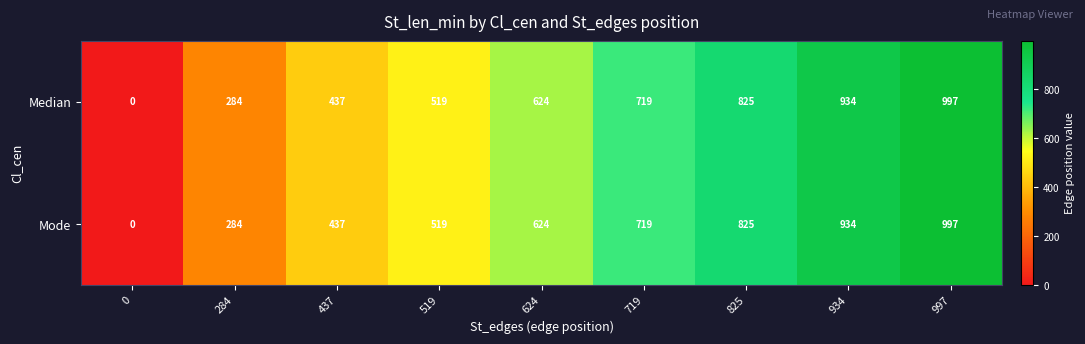

Reading left to right, extract all data points from this chart.

Median: 0	284	437	519	624	719	825	934	997
Mode: 0	284	437	519	624	719	825	934	997